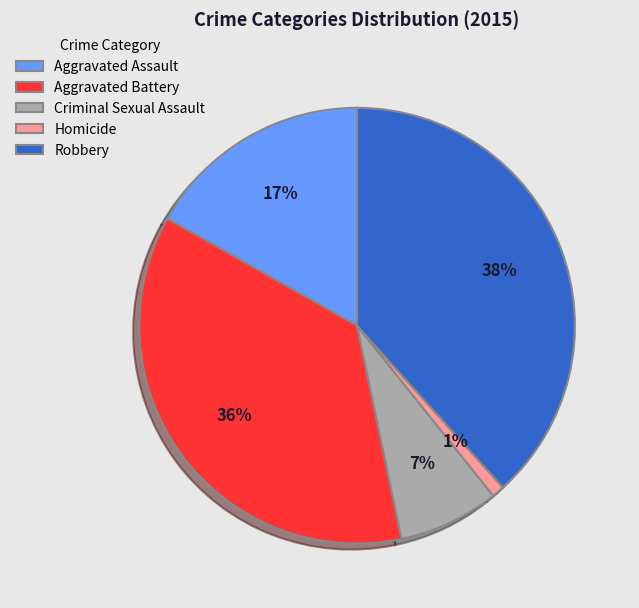

To the nearest percent, what percentage of the pie is Criminal Sexual Assault?

7%